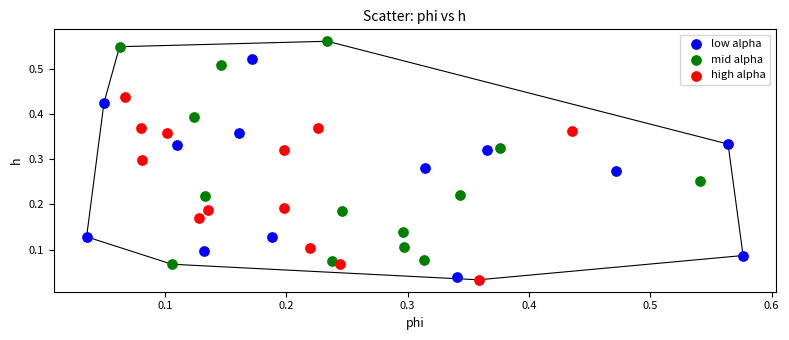

Which series reaches the maximum Y coordinate?

mid alpha